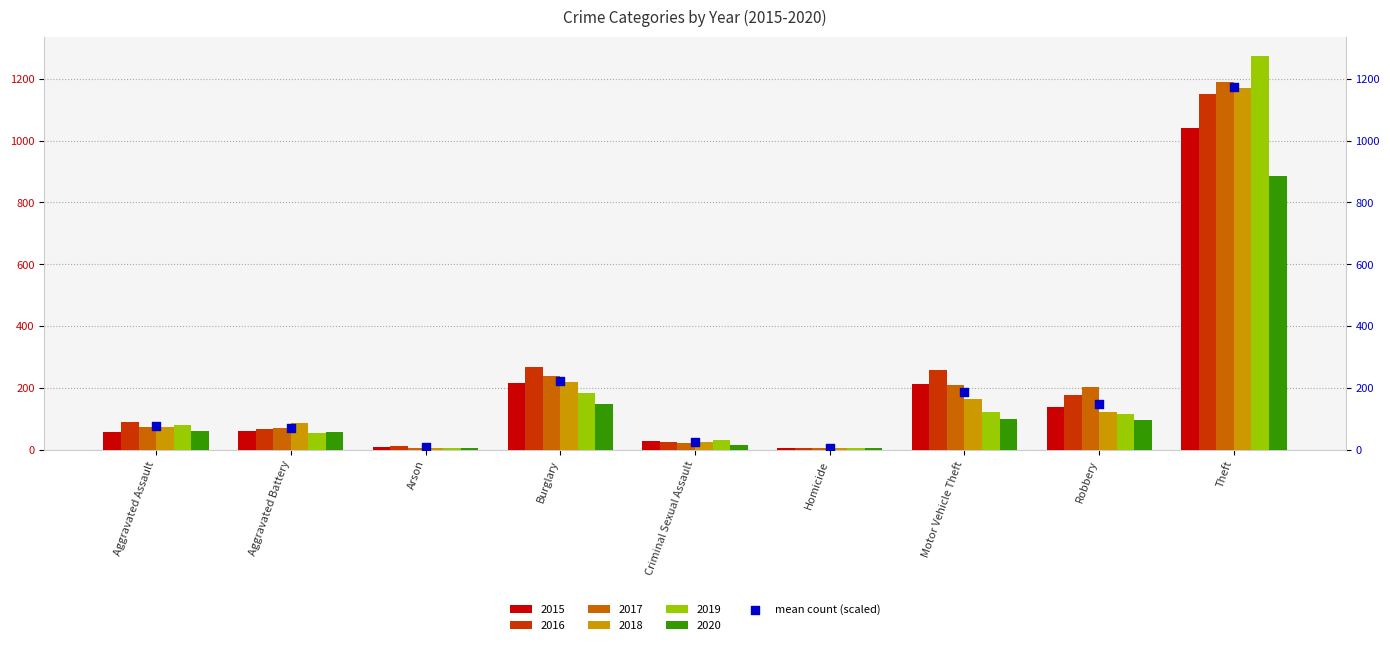

Which has a higher value, Aggravated Assault or Burglary?

Burglary